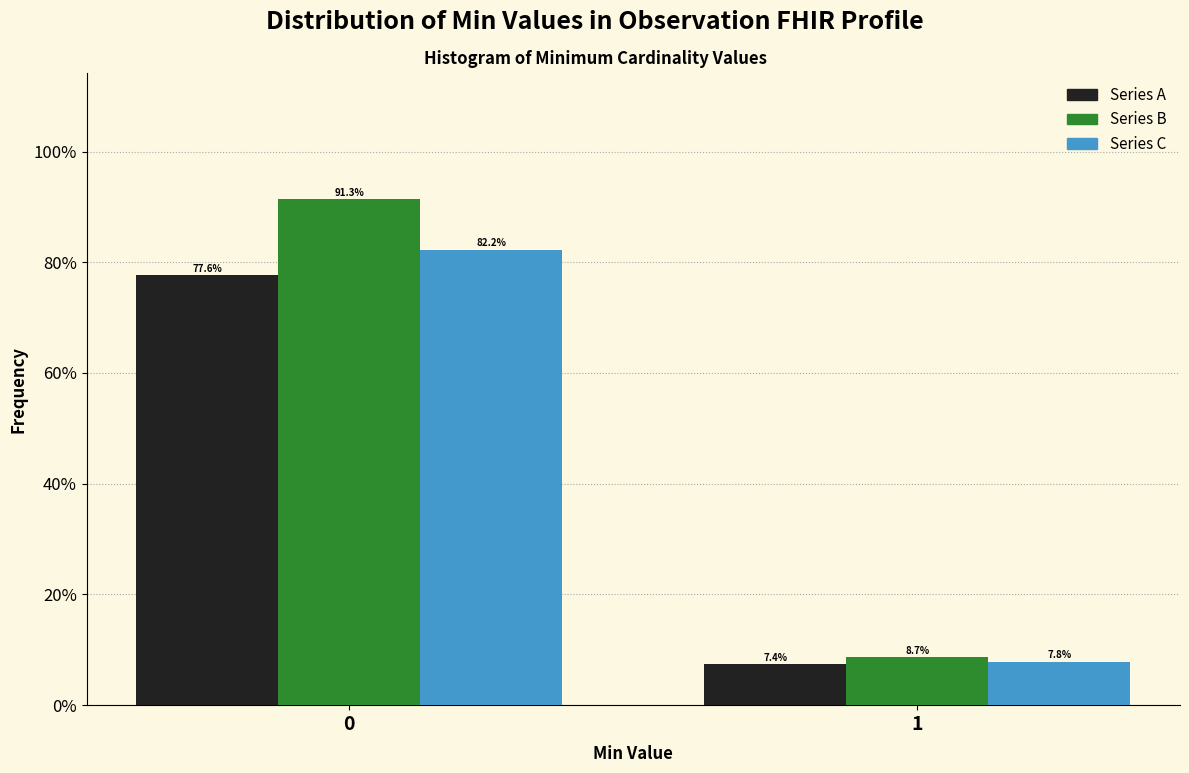

Reading left to right, extract all data points from this chart.

Series A: 77.6	7.4
Series B: 91.3	8.7
Series C: 82.2	7.8